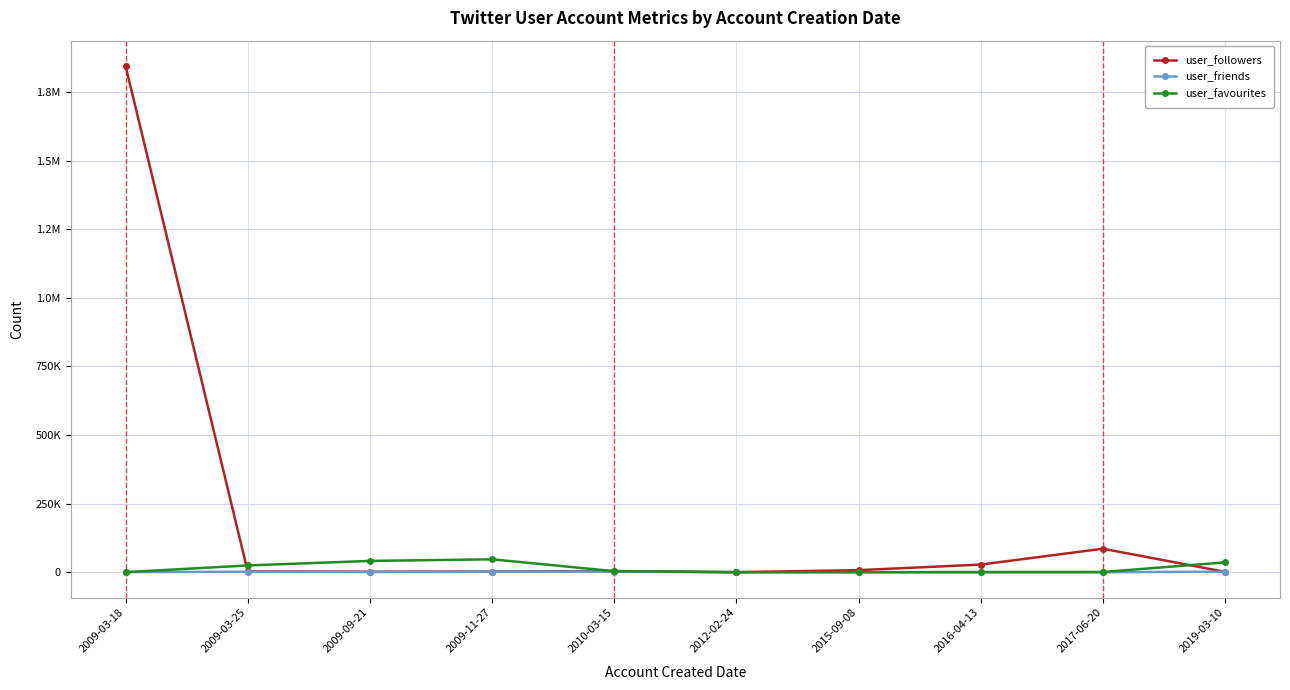

What are all the series names shown in the legend?

user_followers, user_friends, user_favourites